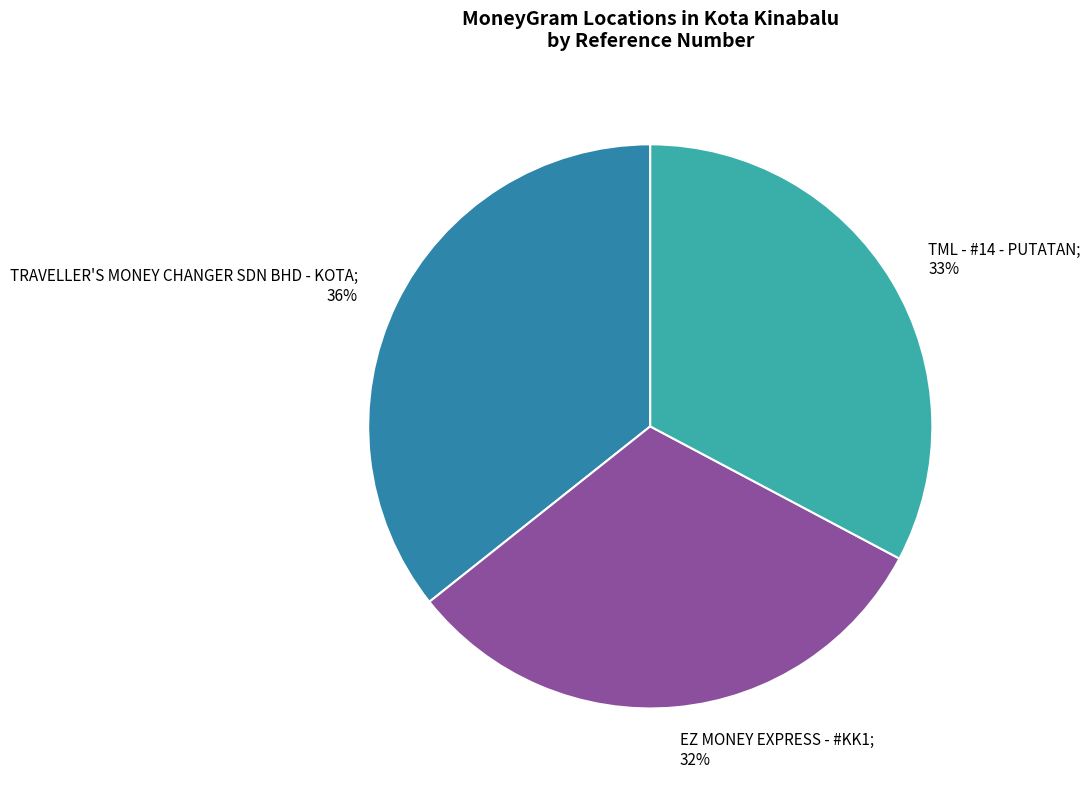

Does any single category account for the majority?

No